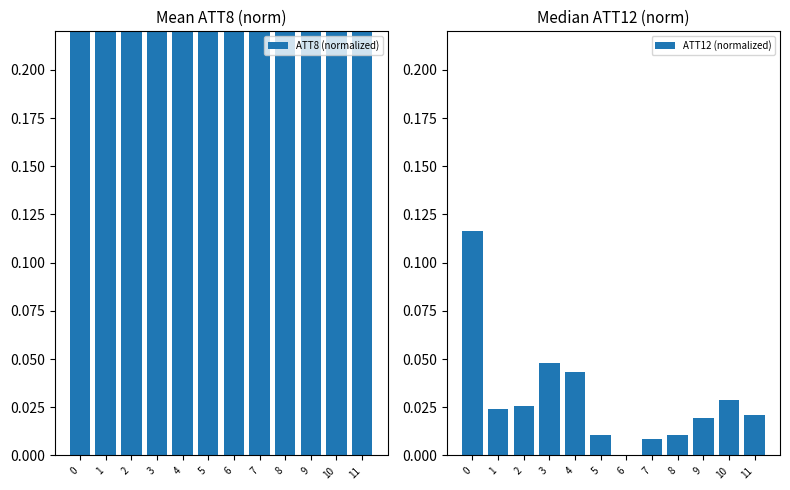

What is the minimum value for ATT8 (normalized)?

0.5